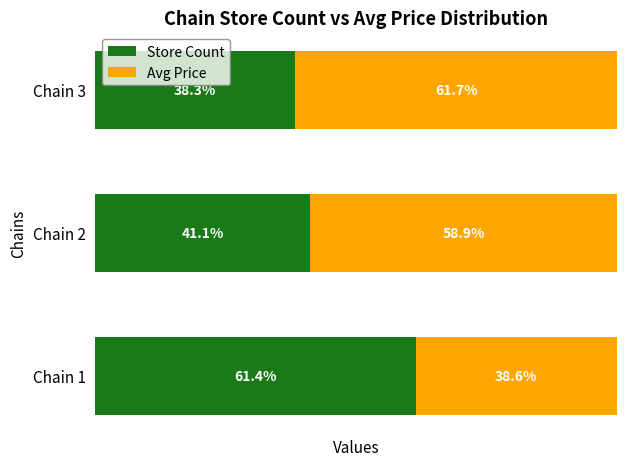

What are all the series names shown in the legend?

Store Count, Avg Price